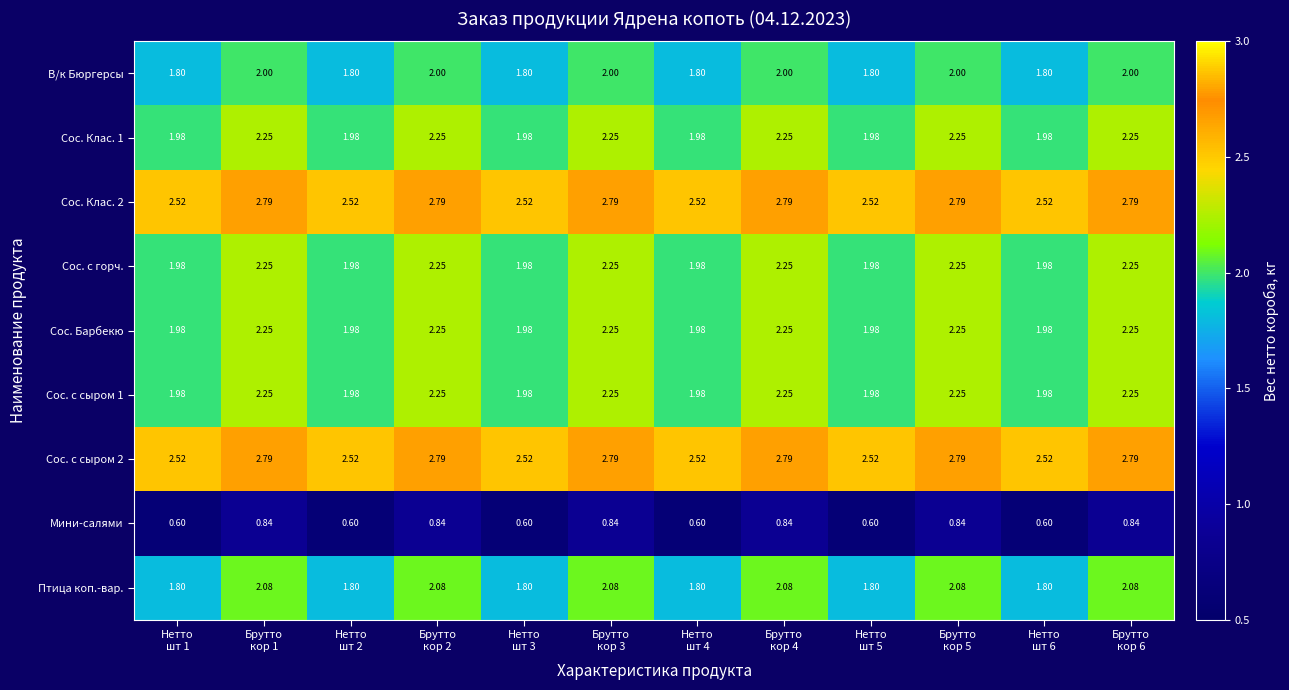

Which series has the largest range (max minus min)?

Птица коп.-вар.